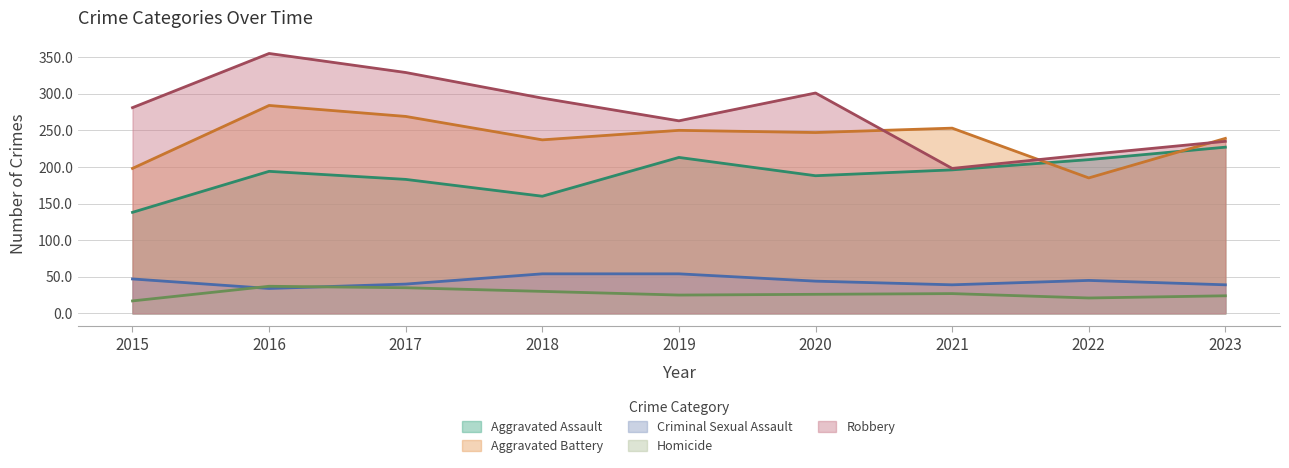

Count the number of categories in the chart.

9